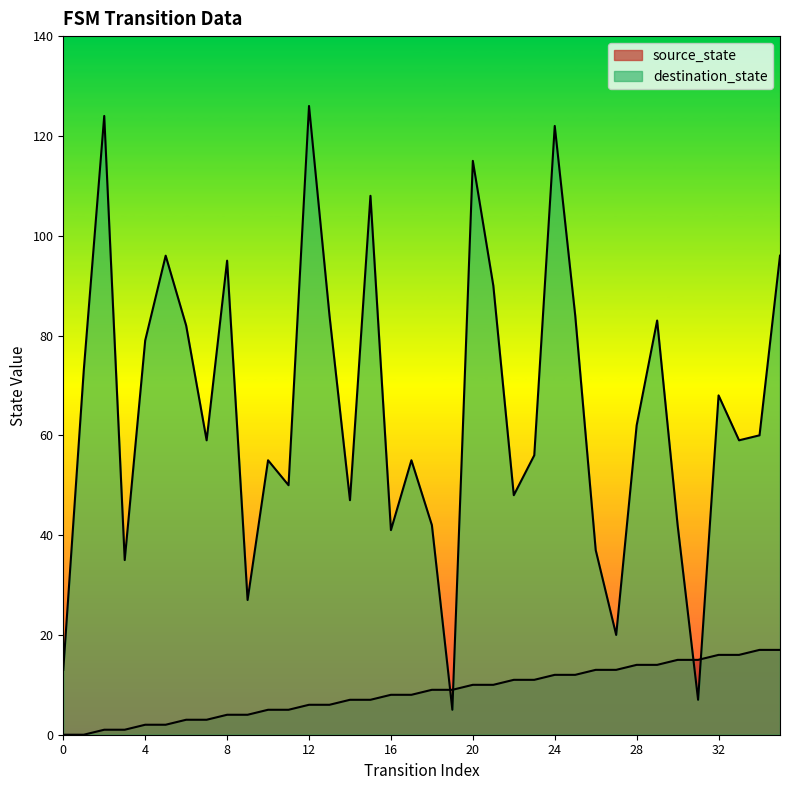

How many intersections are there between destination_state and source_state?

4